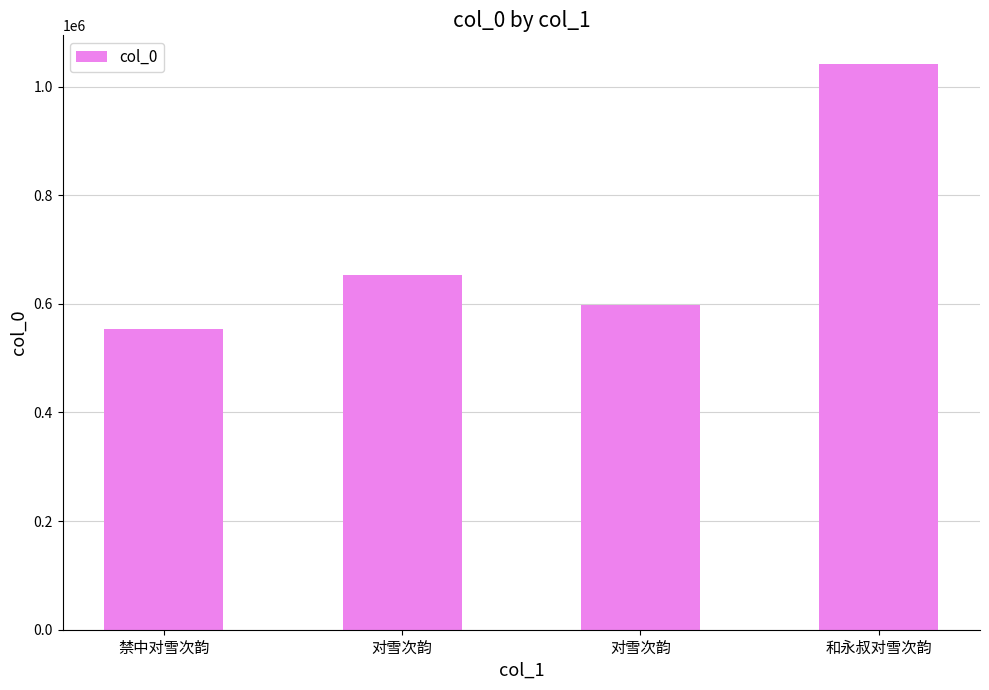

How many data points does each series have?

4